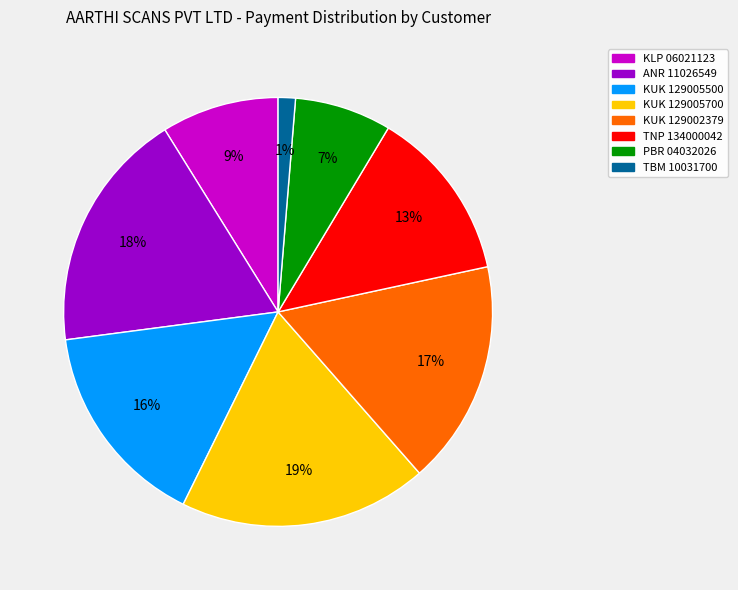

True or false: KUK 129005500 accounts for 16% of the total.

True